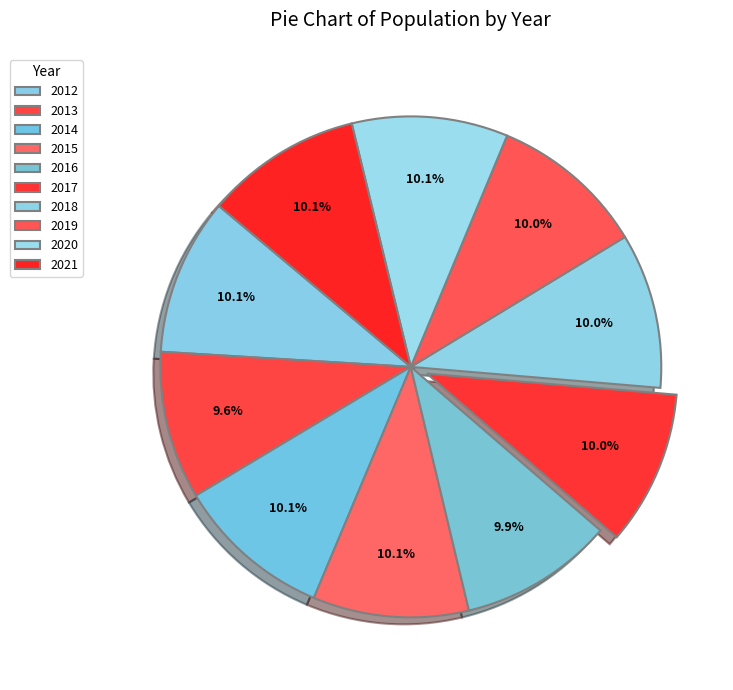

What percentage is the 2017 slice, to the nearest percent?

10%